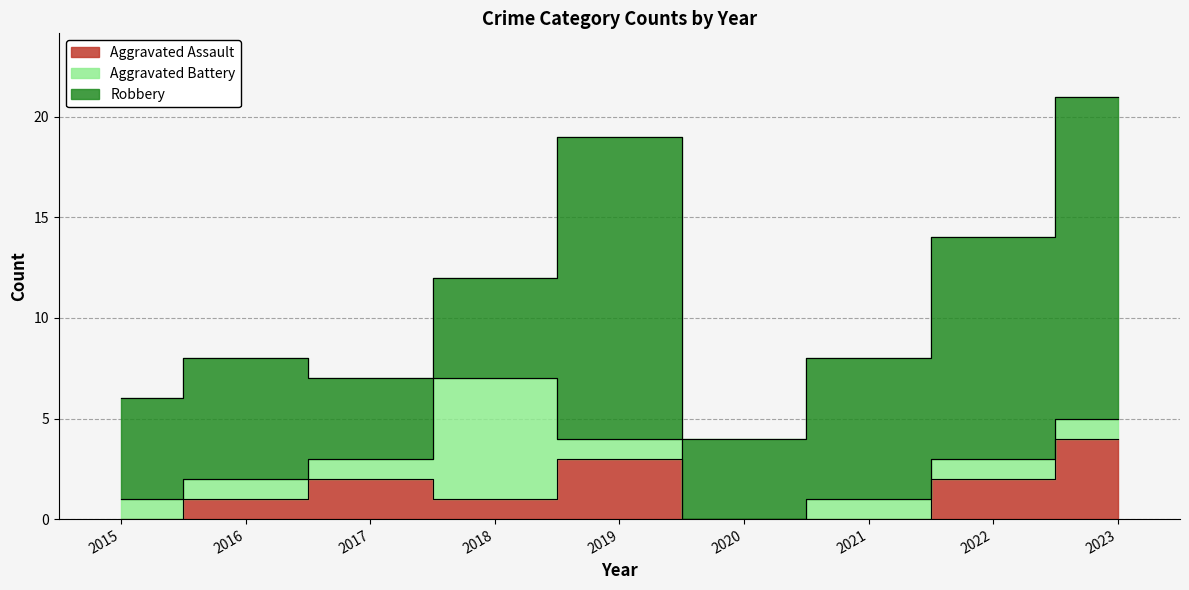

Is the value of Aggravated Assault at 2016 greater than the value of Aggravated Battery at 2021?

No